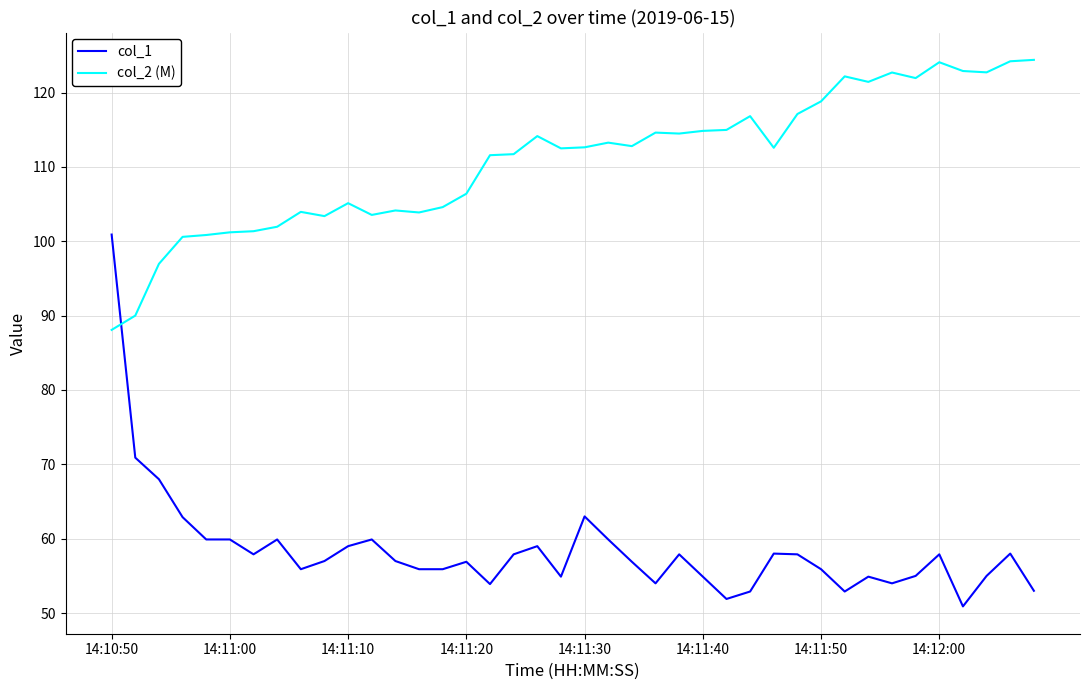

What is the average value of the col_1 series?

58.5